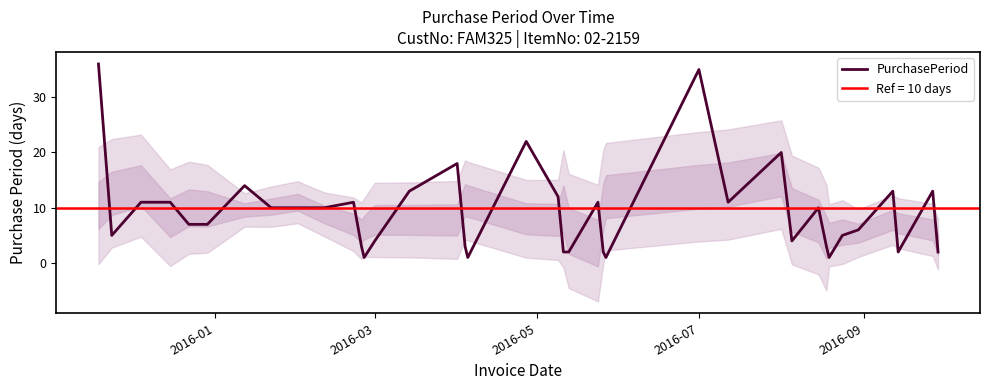

True or false: PurchasePeriod has a value of 7 at 2016-03.

False